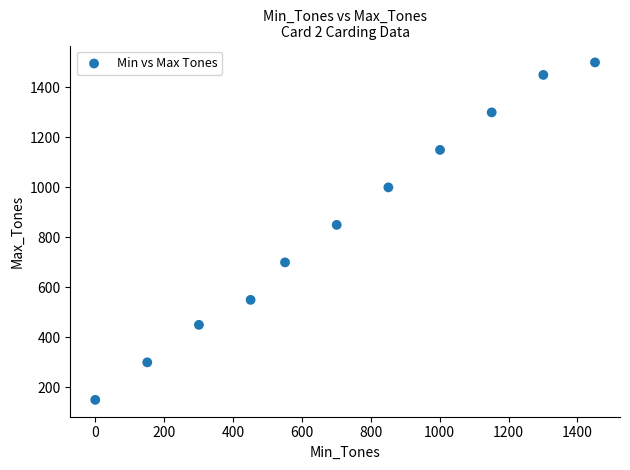

What Y value in the scatter plot is closest to 825?

850